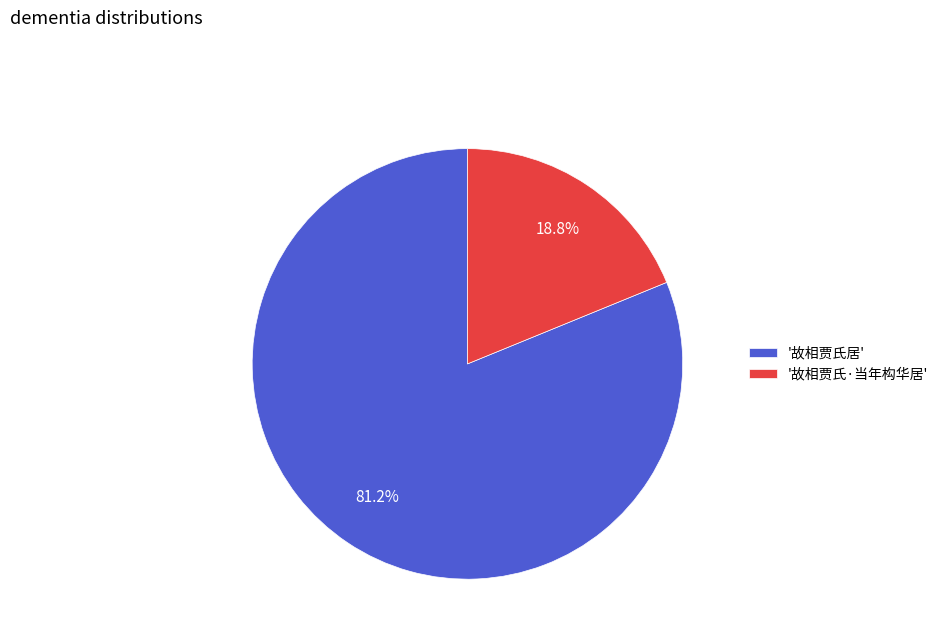

Does any single category account for the majority?

Yes